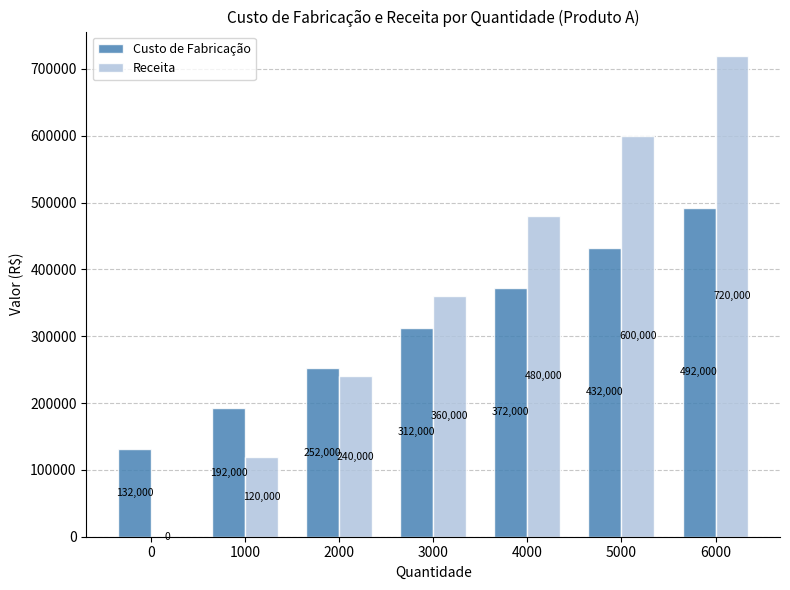

Reading left to right, list all the values displayed in this chart.

Custo de Fabricação: 0=132000	1000=192000	2000=252000	3000=312000	4000=372000	5000=432000	6000=492000
Receita: 0=0	1000=120000	2000=240000	3000=360000	4000=480000	5000=600000	6000=720000